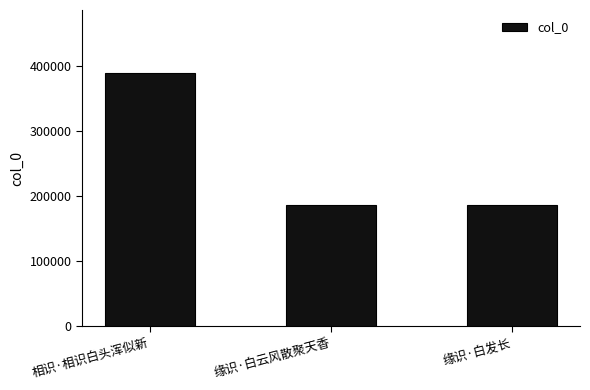

Where does the data first go above 186243?

相识·相识白头浑似新